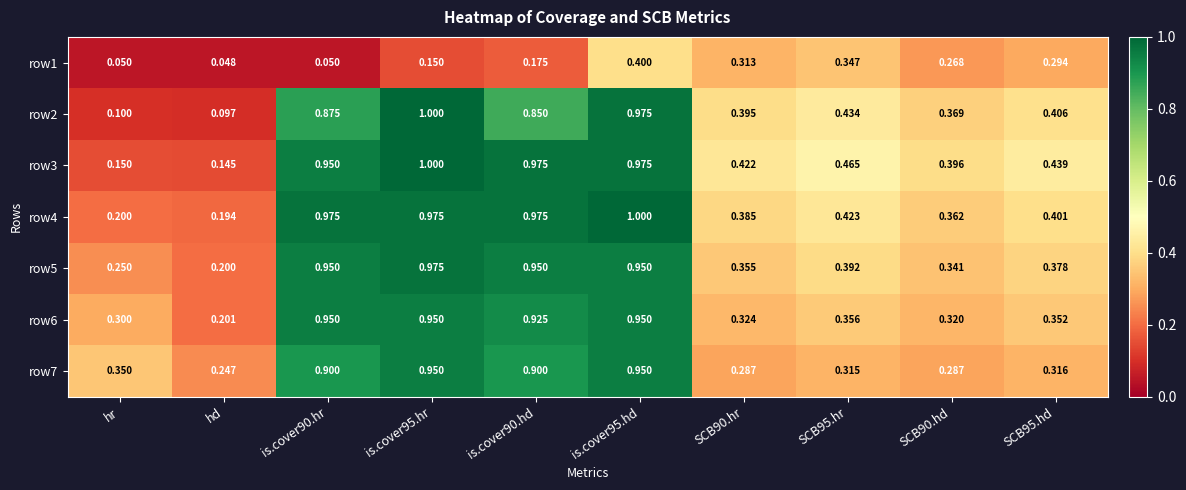

At which category is the sum across all series the highest?

is.cover95.hd